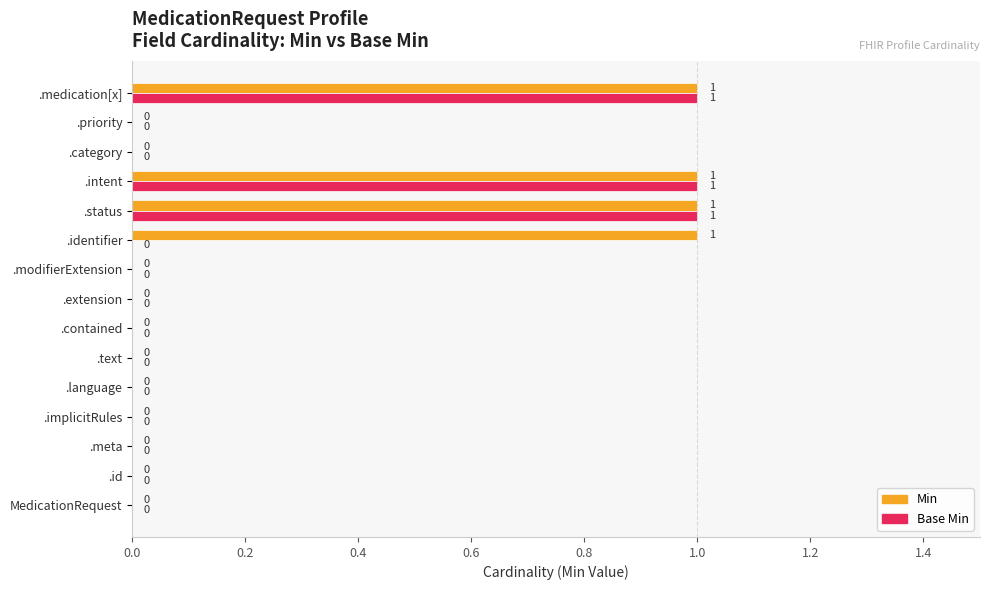

How many values in Min are above zero?

4